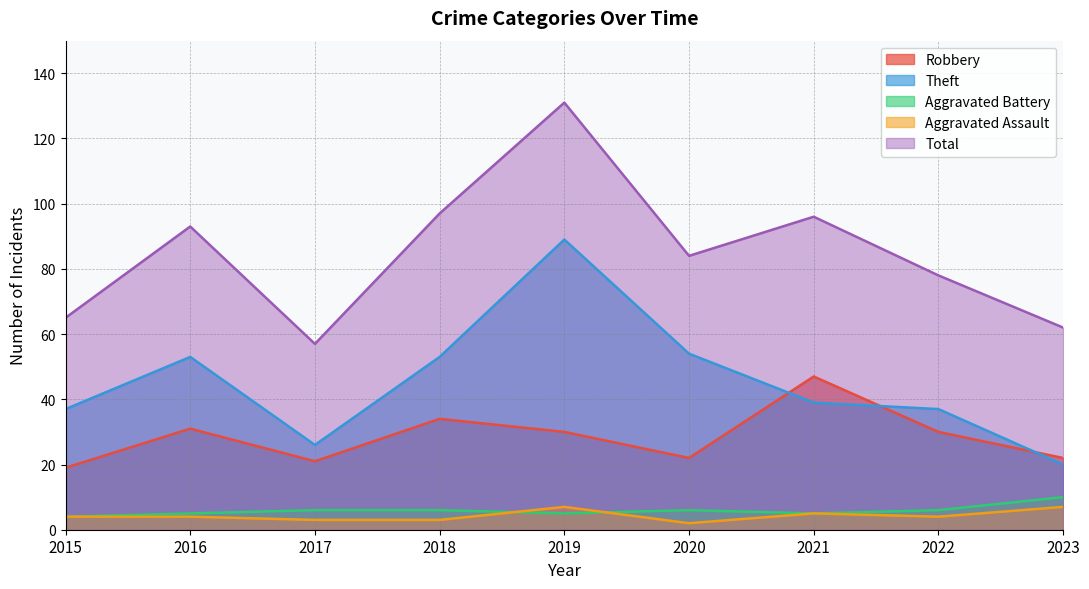

At which category is the sum across all series the highest?

2019